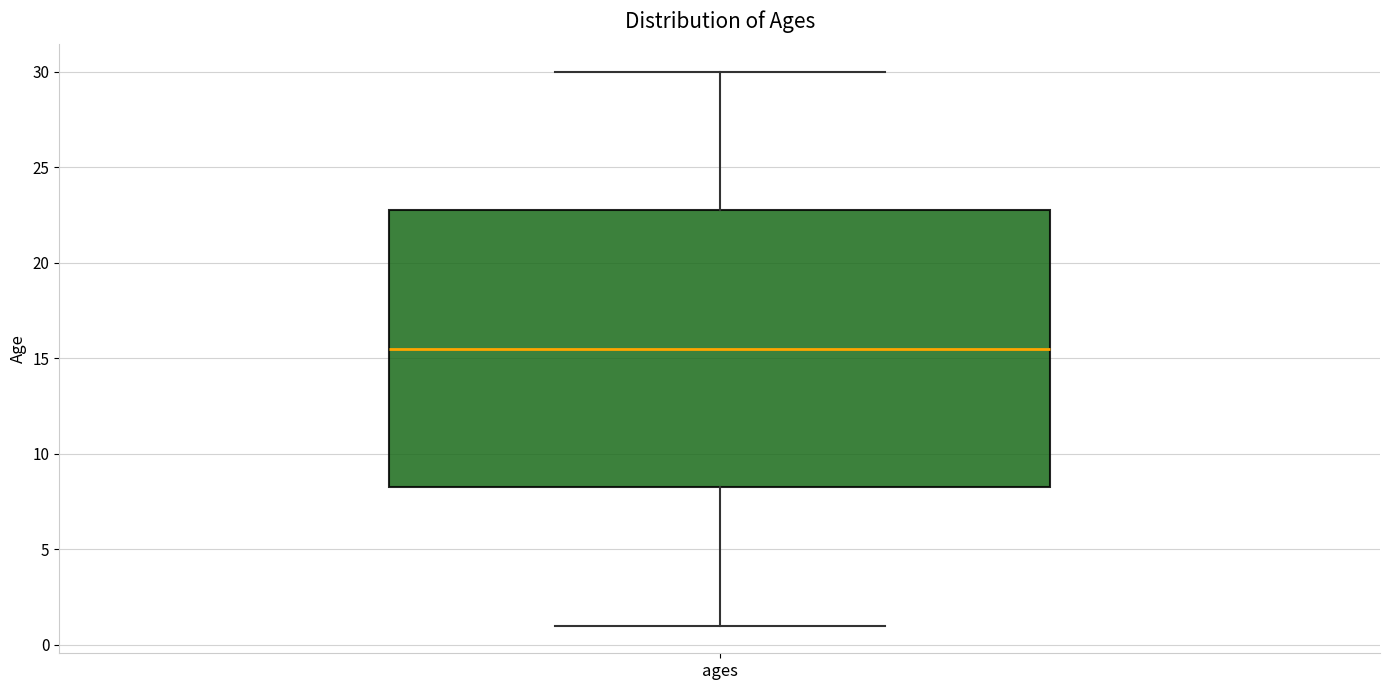

Read this box plot against the y-axis: the position of the median line, the range covered by the box, and the ends of both whiskers. The values are not printed on the chart, so give them approximately, as read against the axis.

median 15.5, box 8.5 to 23.0, whiskers 1.0 to 30.0